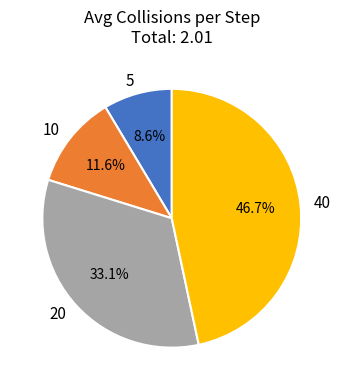

Which category has the biggest portion of the pie?

40